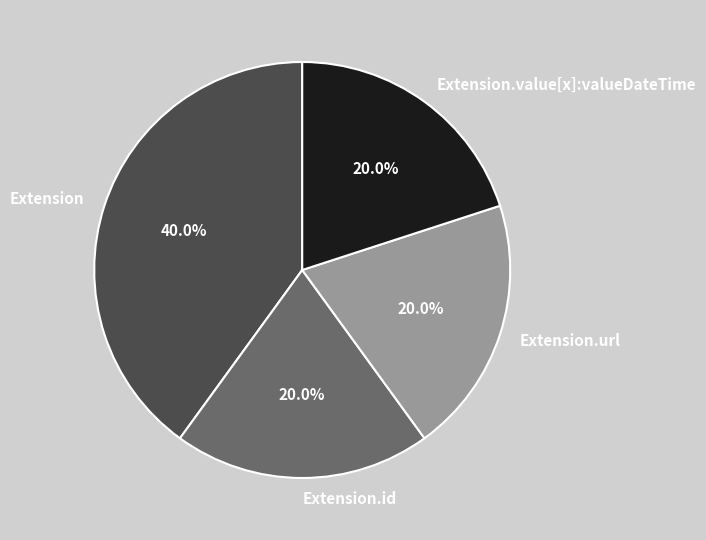

Between Extension.value[x]:valueDateTime and Extension, which is larger?

Extension